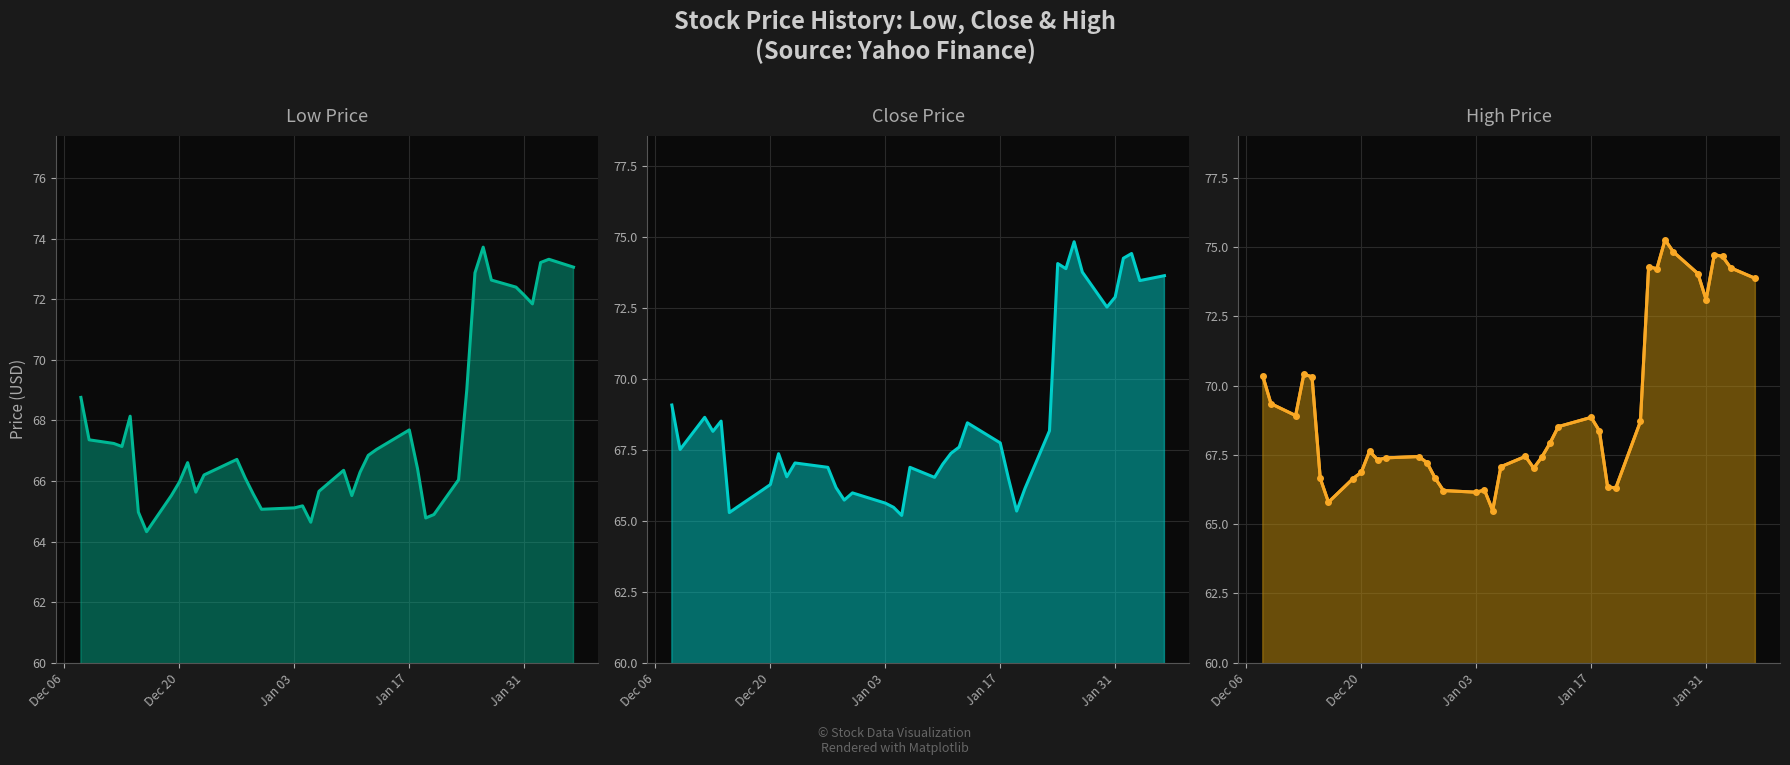

How many lines are shown in the chart?

4